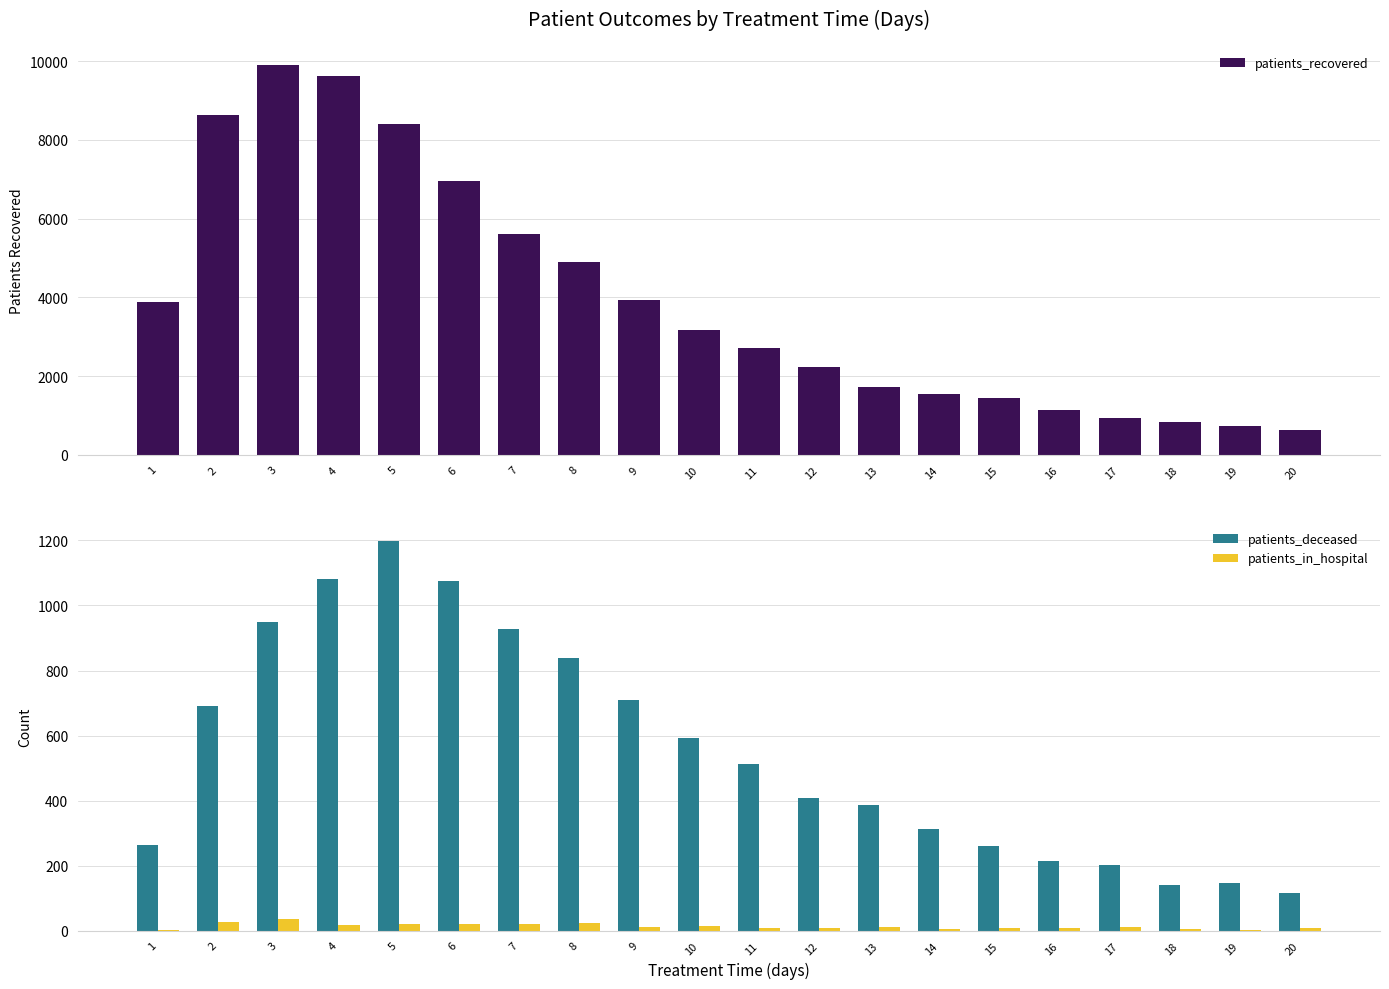

True or false: patients_recovered has a value of 3877 at 1.

True